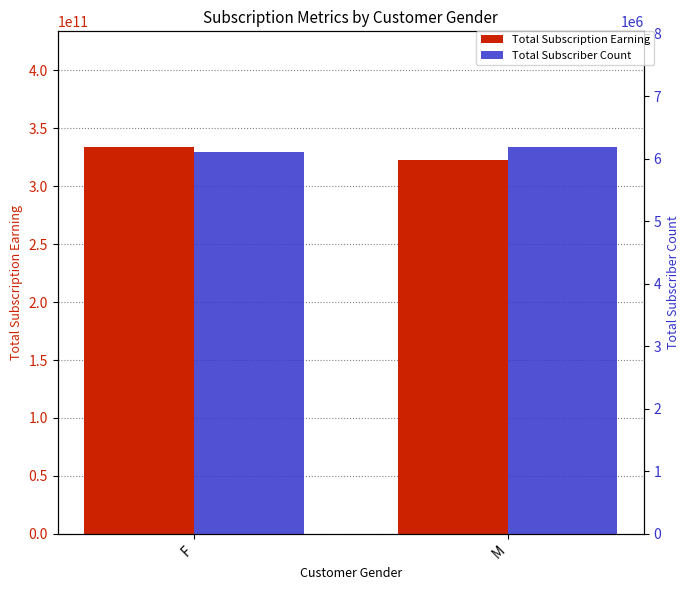

What is the value of the Total Subscription Earning bar at the 1st from the left?

333535969727